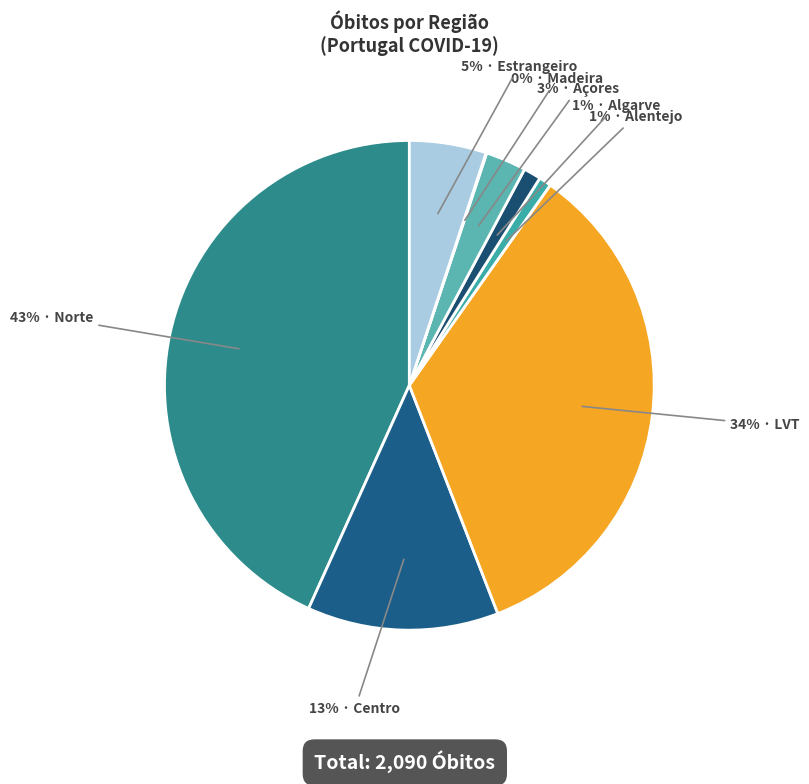

How many slices are in this pie chart?

8